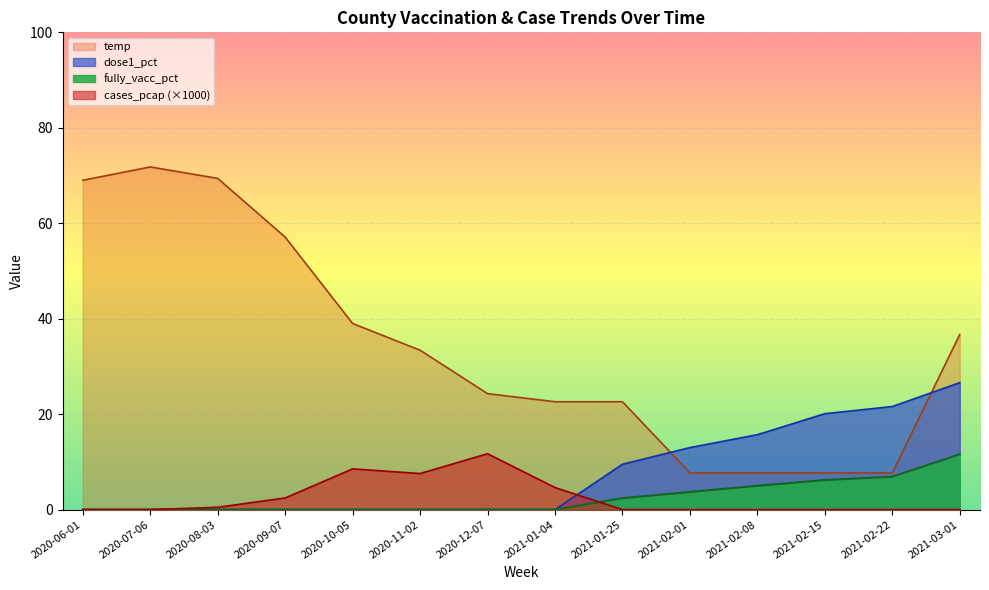

How many data points in temp are above 33?

7